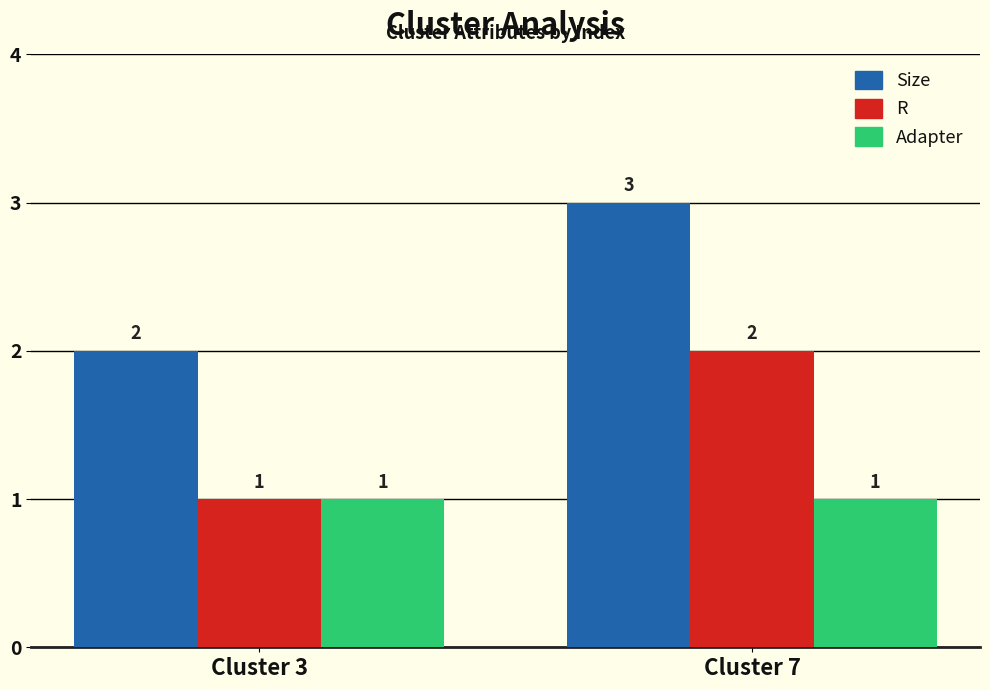

How many groups of bars are there?

2